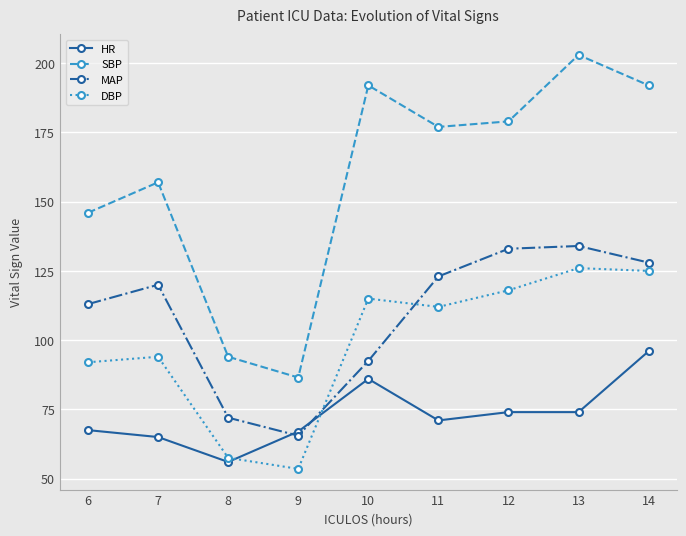

At which category does SBP reach its first local peak?

7